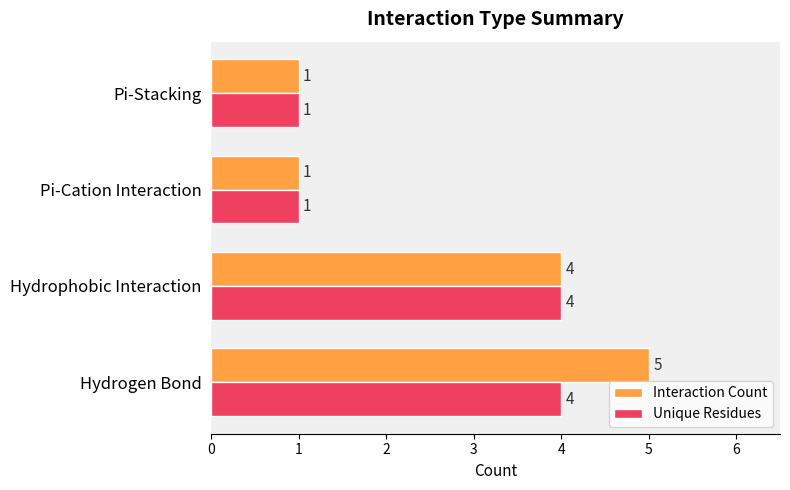

List the series in order of their overall mean, lowest first.

Unique Residues, Interaction Count